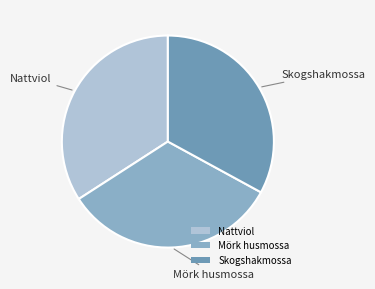

Does Mörk husmossa account for over 50% of the chart?

No